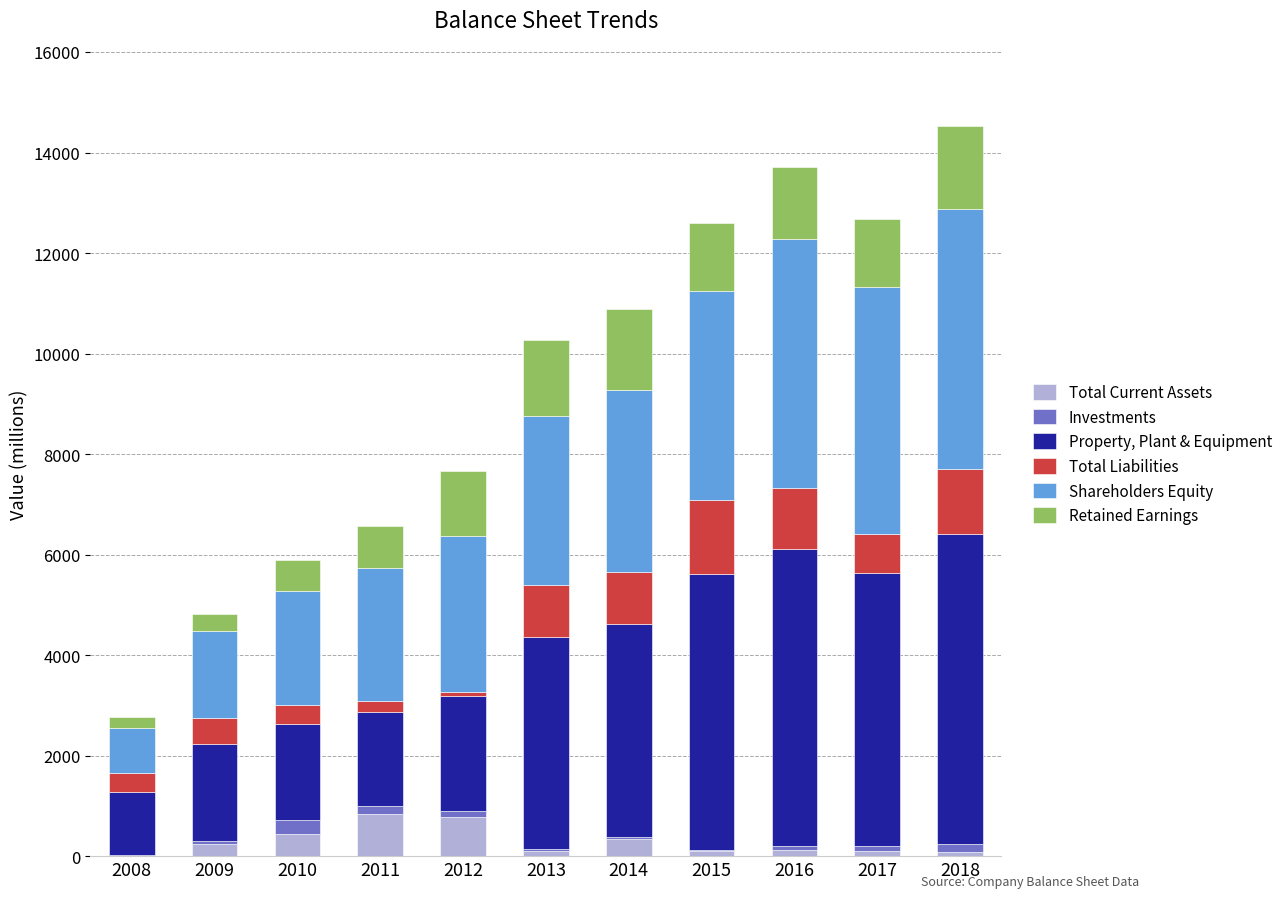

Is it true that Total Current Assets equals 103 at 2017?

True